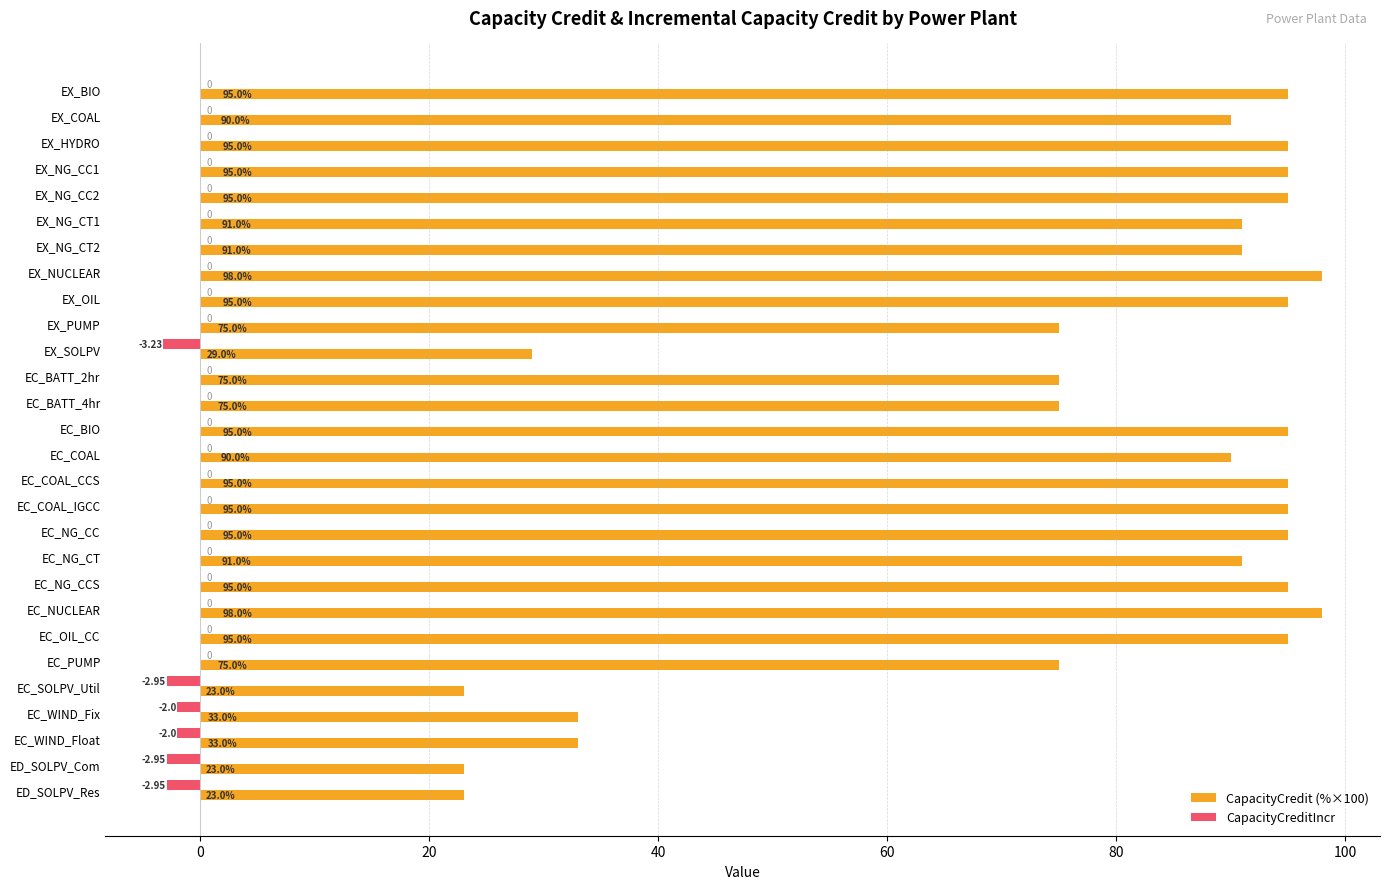

How many distinct data groups are displayed?

2